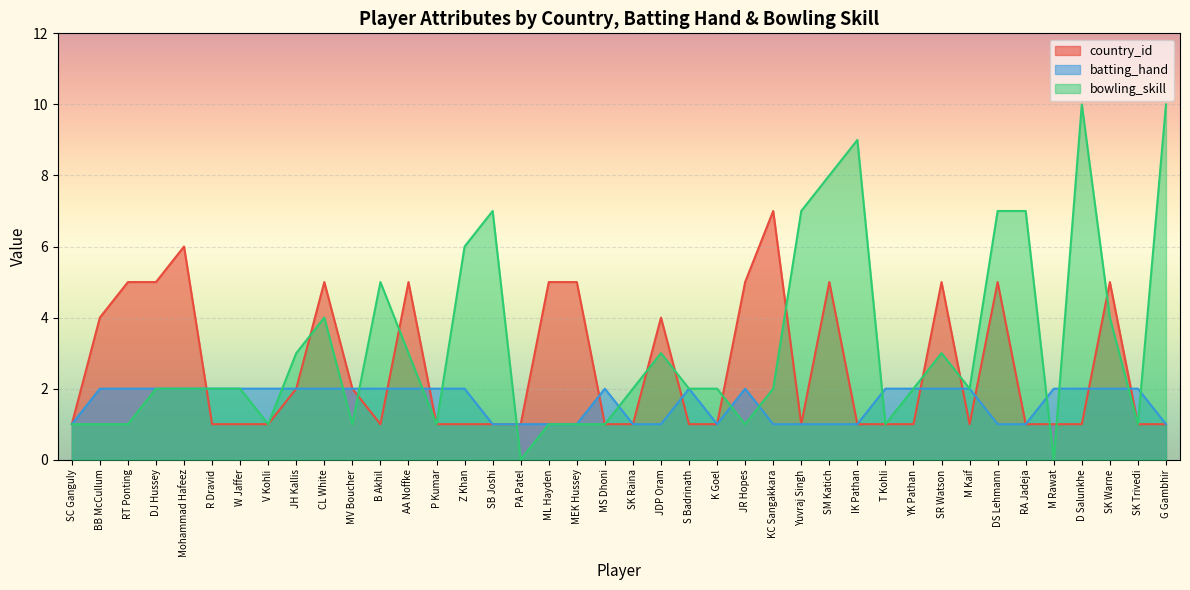

How many lines are shown in the chart?

3